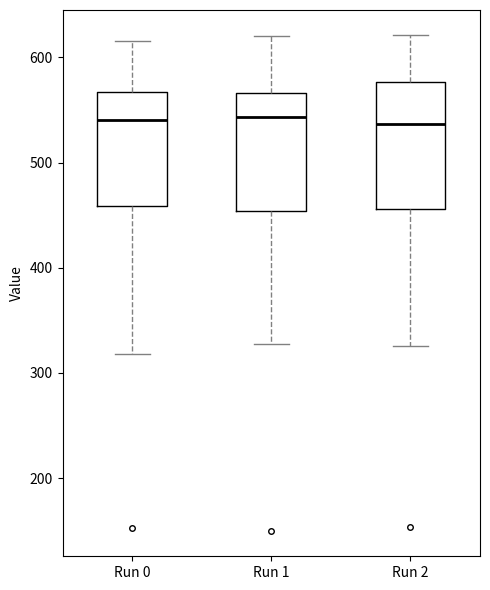

Reading left to right, transcribe this box plot: for each box, give where its median line is, the range the box spans, and where its two whiskers end, as read against the y-axis. The values are not printed on the chart, so give them approximately, as read against the axis.

Run 0: median 540, box 460 to 570, whiskers 320 to 620
Run 1: median 540, box 450 to 570, whiskers 330 to 620
Run 2: median 540, box 460 to 580, whiskers 330 to 620